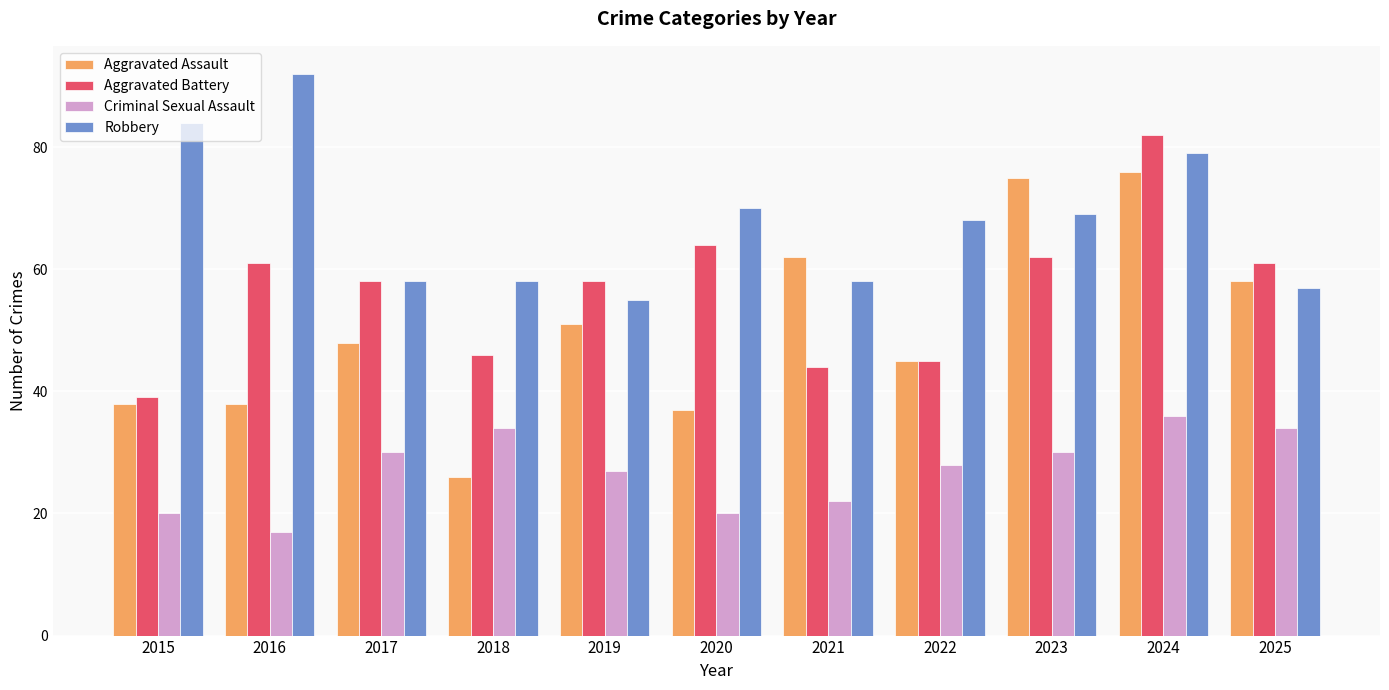

What is the total value across all series at 2022?

186